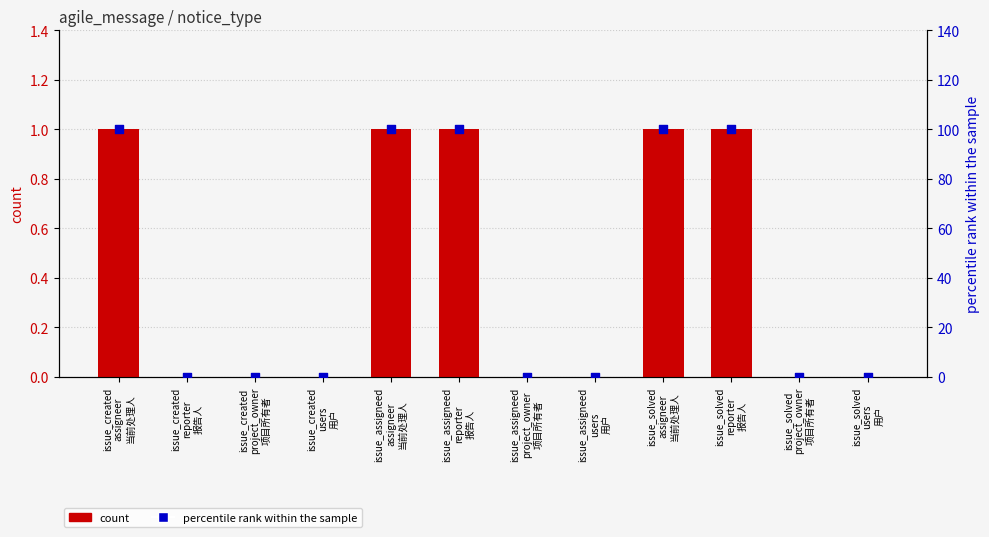

Is the value of percentile rank within the sample at issue_created
reporter
报告人 greater than the value of count at issue_created
assigneer
当前处理人?

No